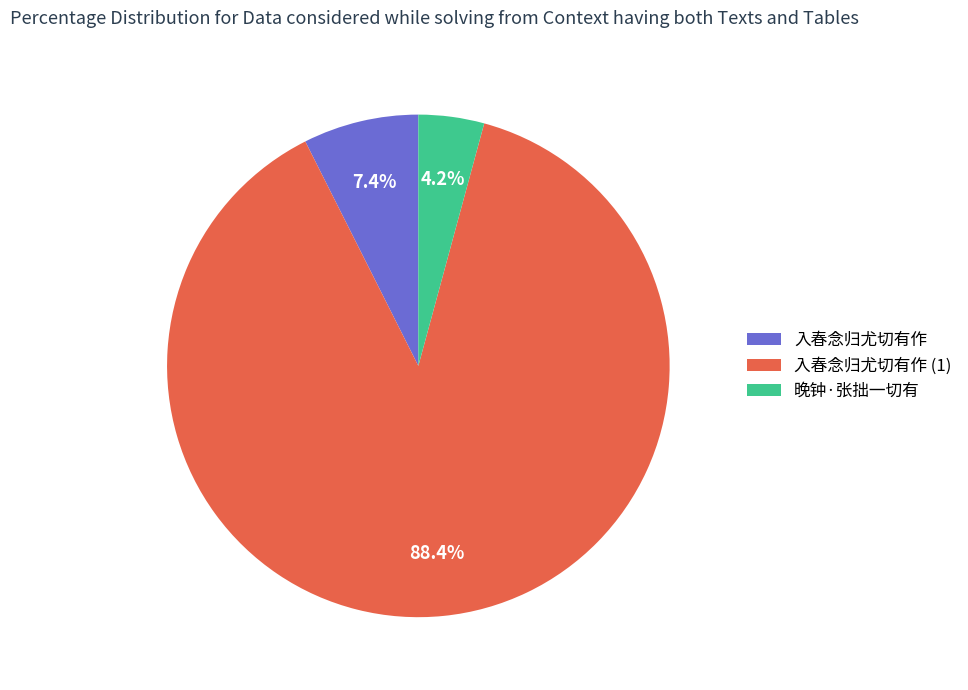

What percentage do 入春念归尤切有作 (1) and 入春念归尤切有作 together represent?

95.8%